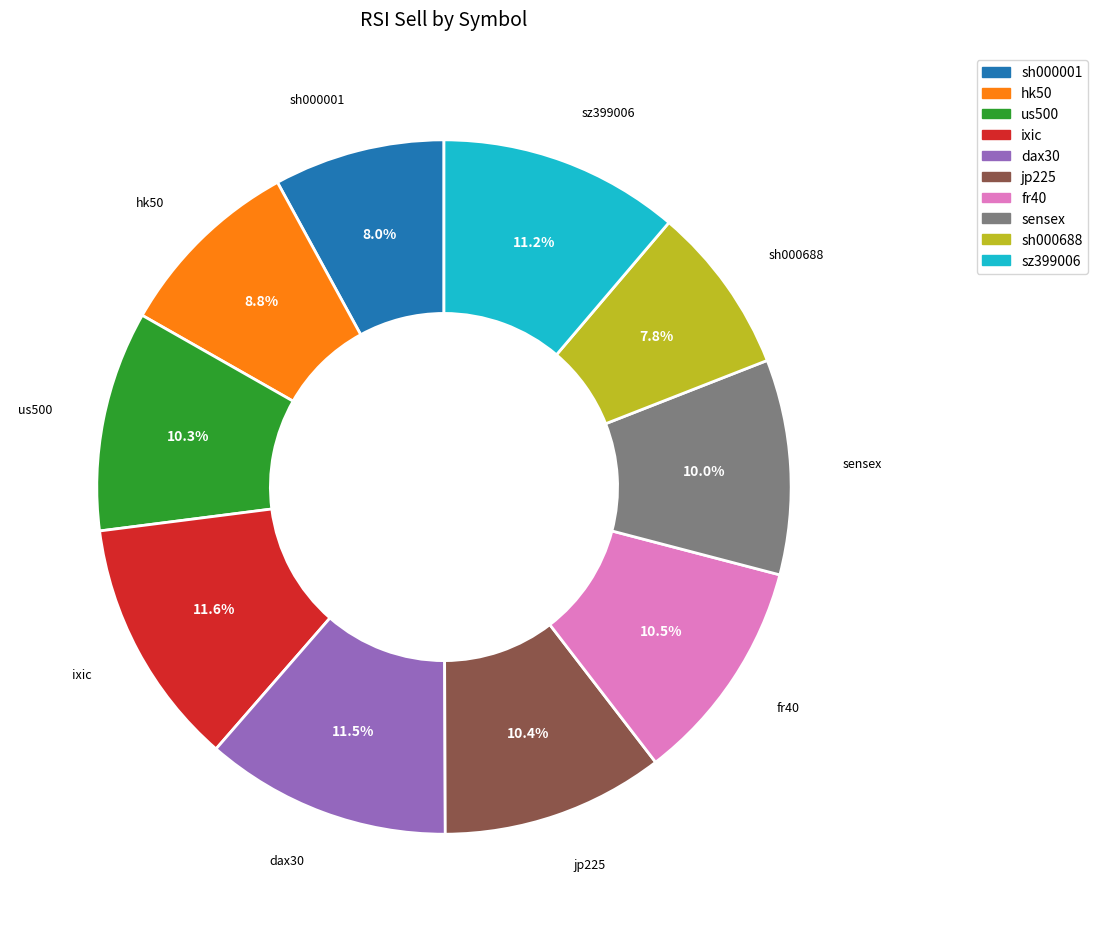

Does hk50 represent more than half of the total?

No